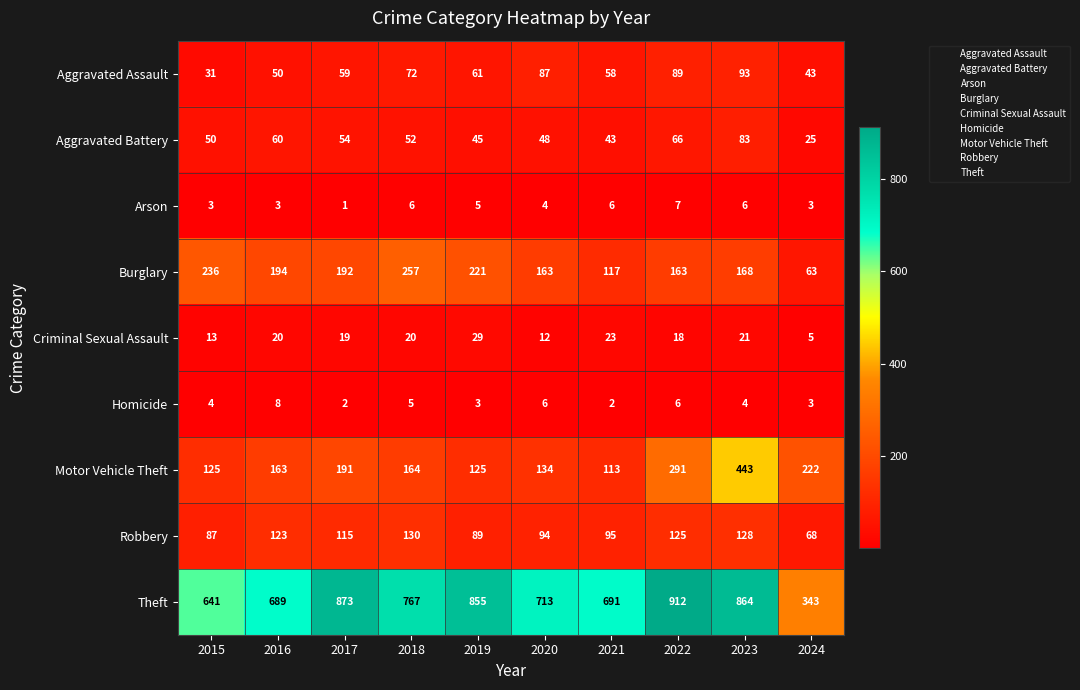

Which series has the largest total across all categories?

Theft